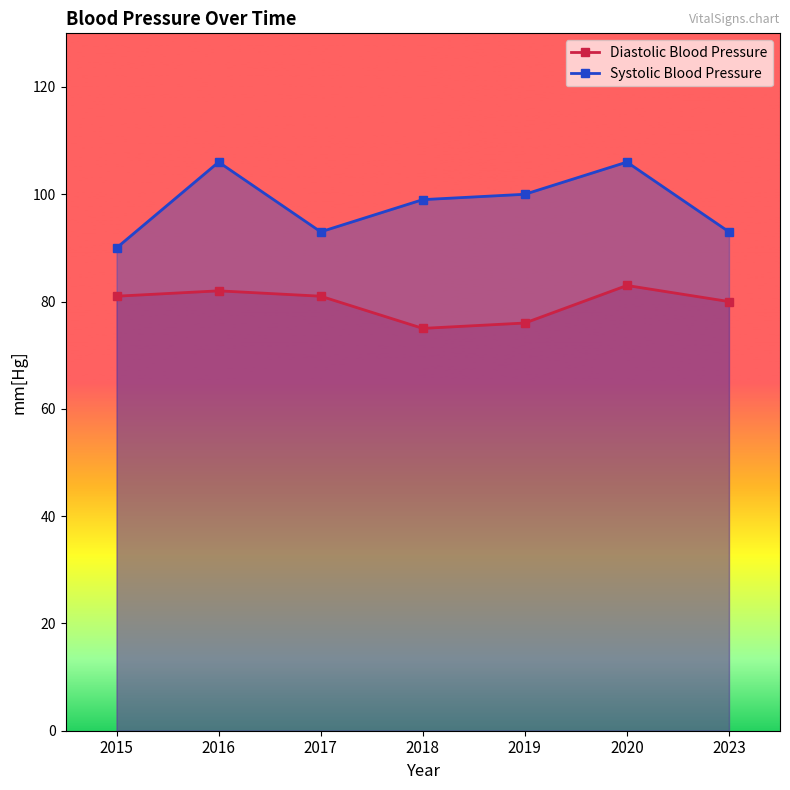

In Diastolic Blood Pressure, how many points are lower than both neighbors (excluding endpoints)?

1